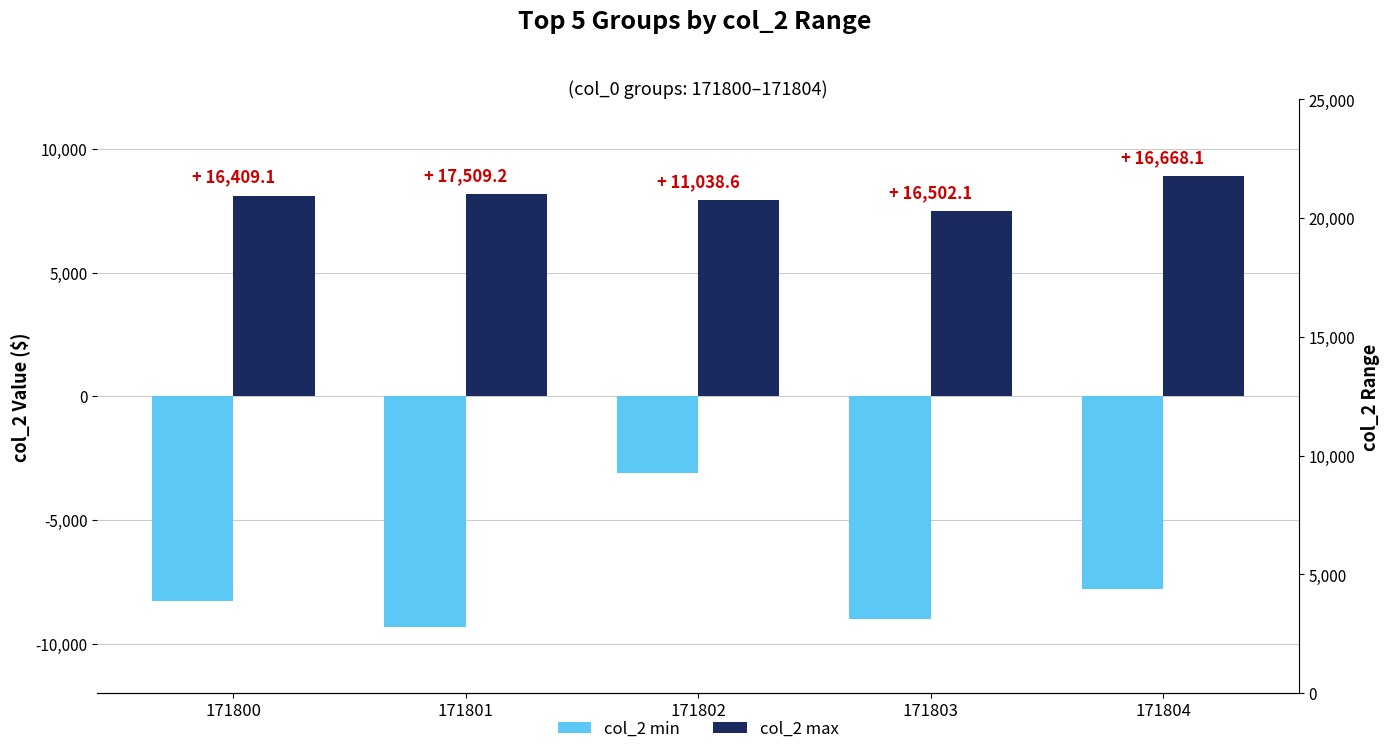

What are all the series names shown in the legend?

col_2 min, col_2 max